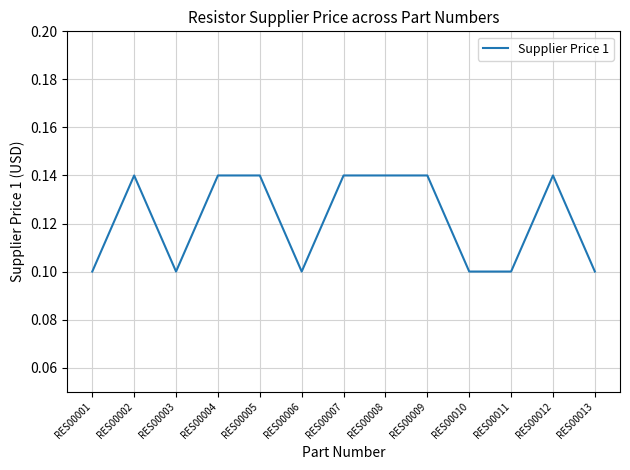

Which has a higher value, RES00011 or RES00002?

RES00002